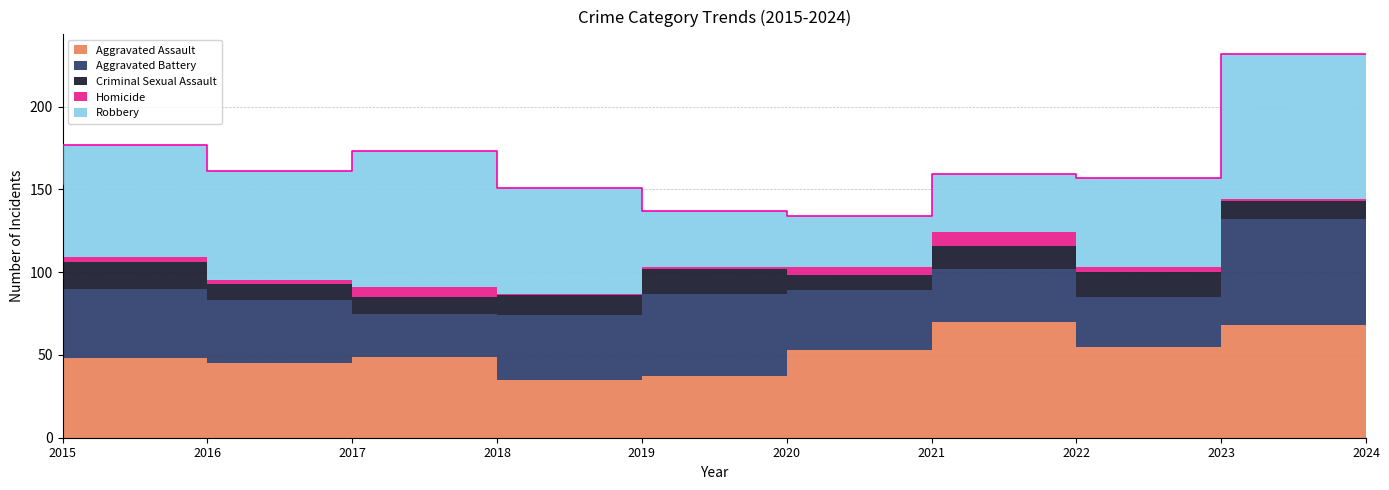

Reading left to right, list all the values displayed in this chart.

Aggravated Assault: 2015=40	2016=48	2017=45	2018=49	2019=35	2020=37	2021=53	2022=70	2023=55	2024=68
Aggravated Battery: 2015=36	2016=42	2017=38	2018=26	2019=39	2020=50	2021=36	2022=32	2023=30	2024=64
Criminal Sexual Assault: 2015=13	2016=16	2017=10	2018=10	2019=12	2020=15	2021=9	2022=14	2023=15	2024=11
Homicide: 2015=6	2016=3	2017=2	2018=6	2019=1	2020=1	2021=5	2022=8	2023=3	2024=1
Robbery: 2015=58	2016=68	2017=66	2018=82	2019=64	2020=34	2021=31	2022=35	2023=54	2024=88